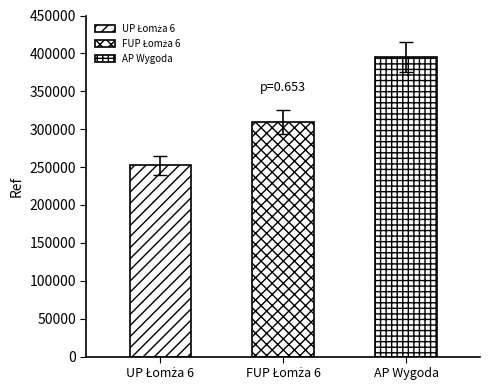

Which label corresponds to the largest value in the chart?

AP Wygoda